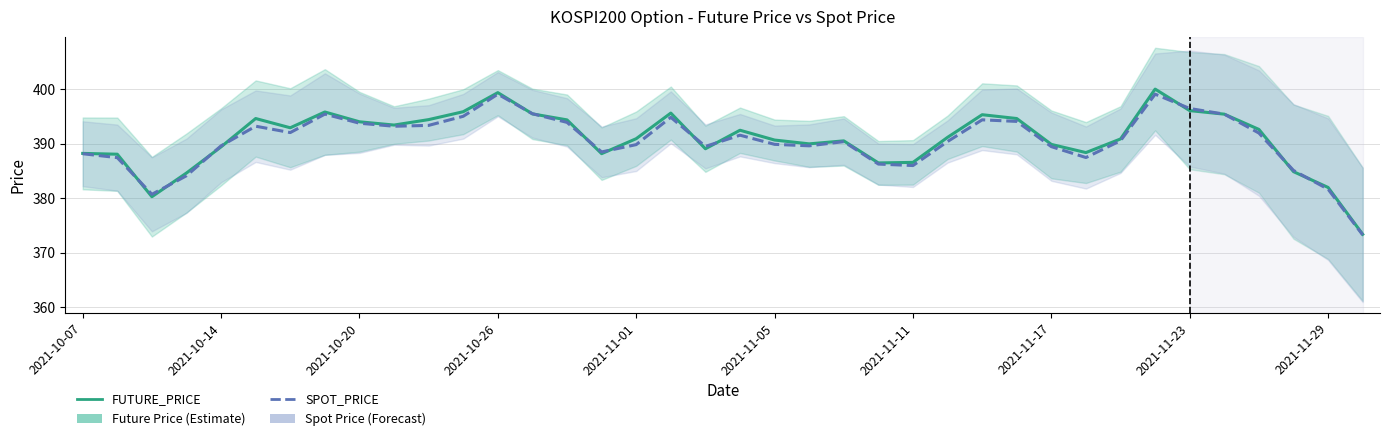

What is the maximum value for FUTURE_PRICE?

400.0